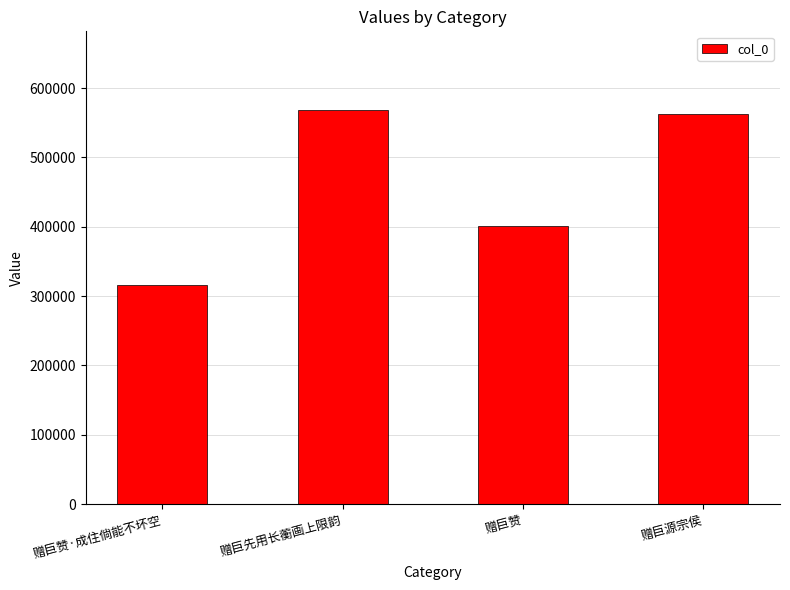

The chart shows a value of 274563 at 赠巨源宗侯. True or false?

False